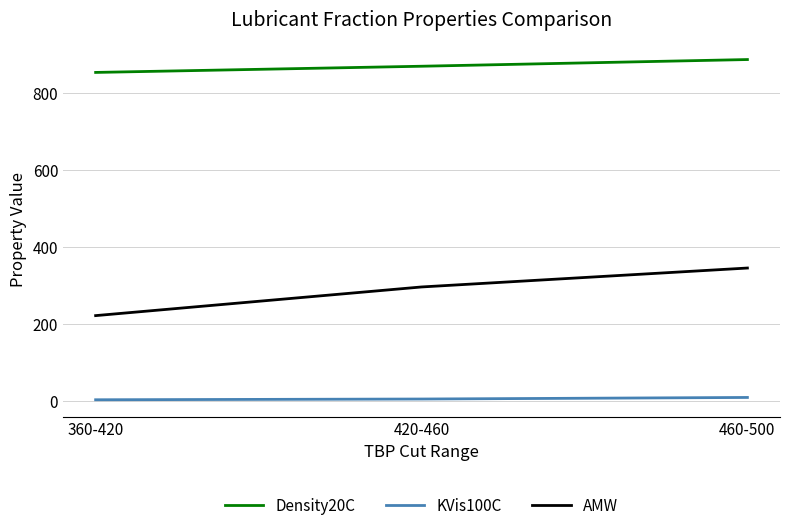

Which category has the lowest value in the AMW series?

360-420